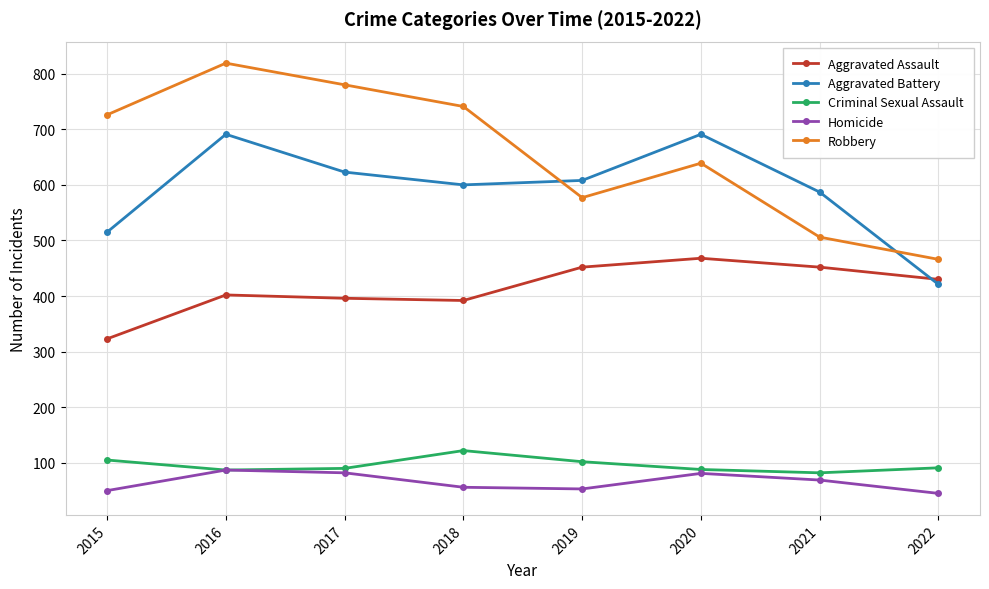

At how many categories does at least one series exceed 818?

1